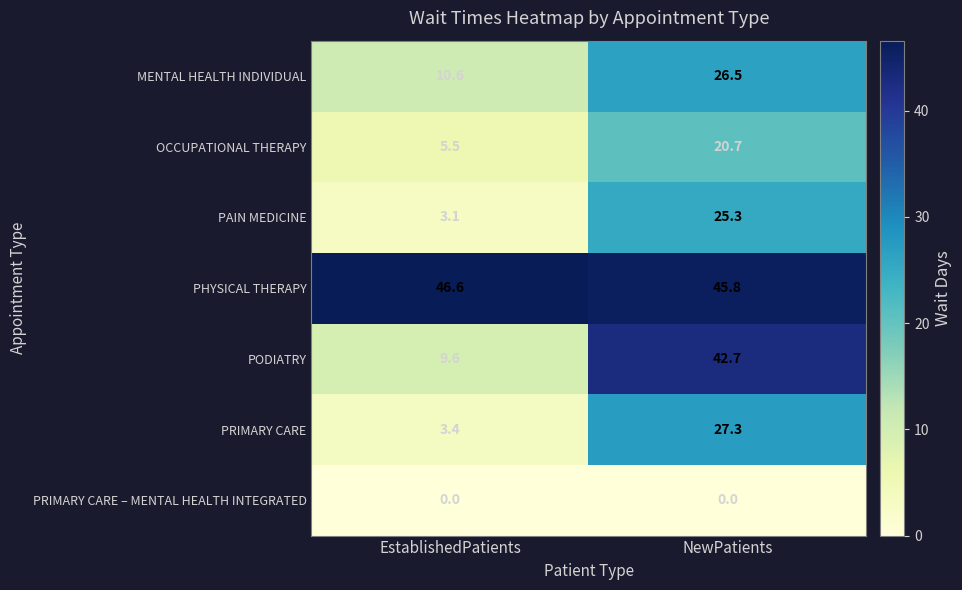

Rank the series at EstablishedPatients from lowest to highest value.

PRIMARY CARE – MENTAL HEALTH INTEGRATED, PAIN MEDICINE, PRIMARY CARE, OCCUPATIONAL THERAPY, PODIATRY, MENTAL HEALTH INDIVIDUAL, PHYSICAL THERAPY